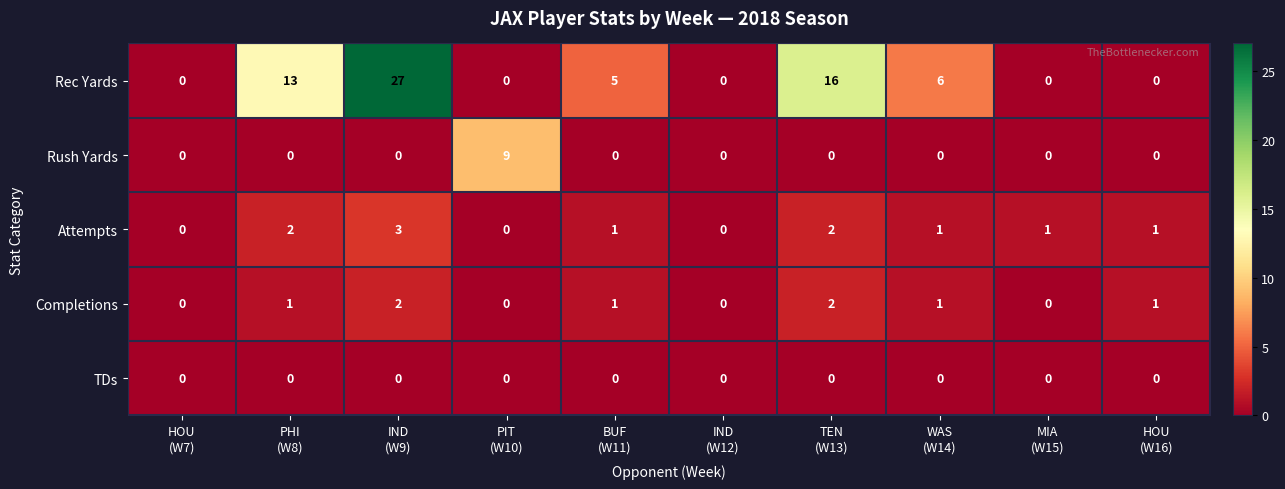

Count the Attempts values in the range 0 to 2.

9